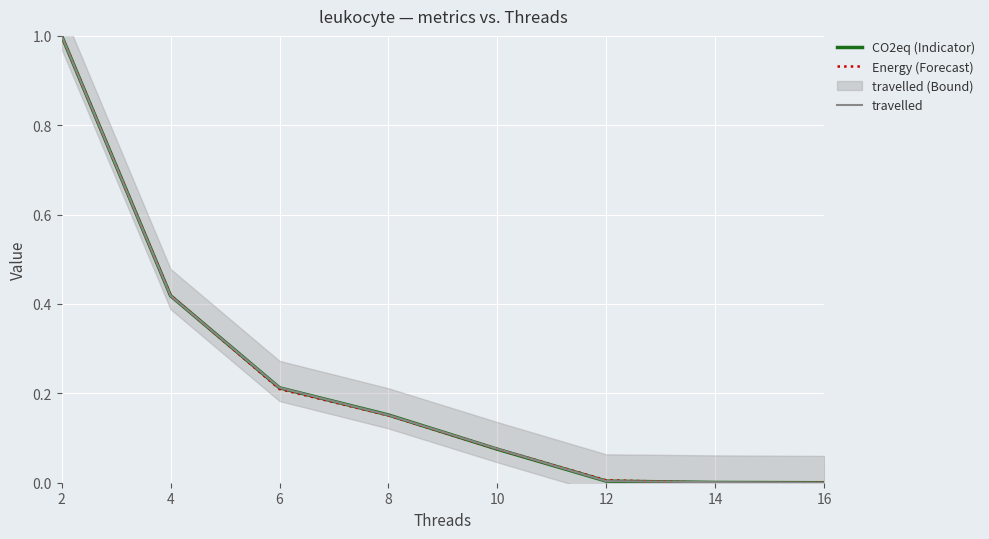

List the labels in order of Energy (Forecast) value, largest first.

2, 4, 6, 8, 10, 12, 14, 16